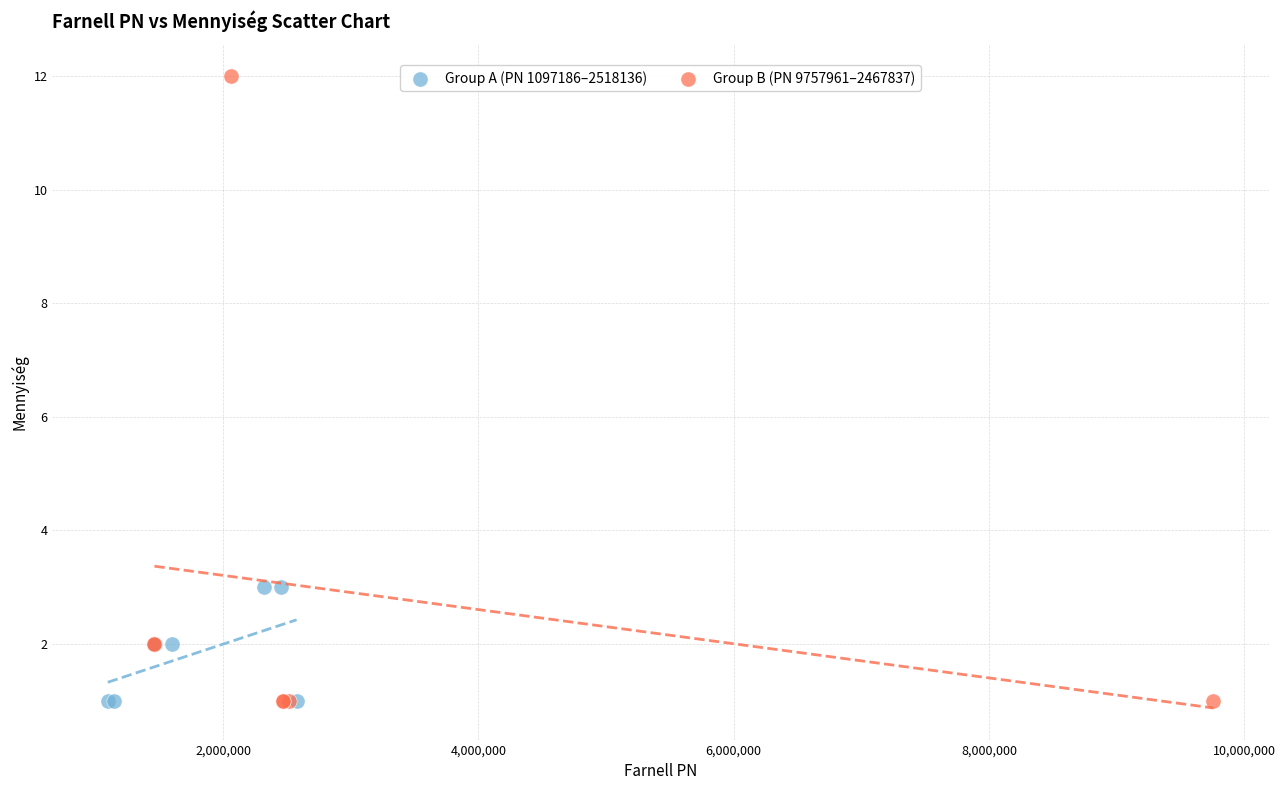

Which series has the largest Y range (max minus min)?

Group B (PN 9757961–2467837)